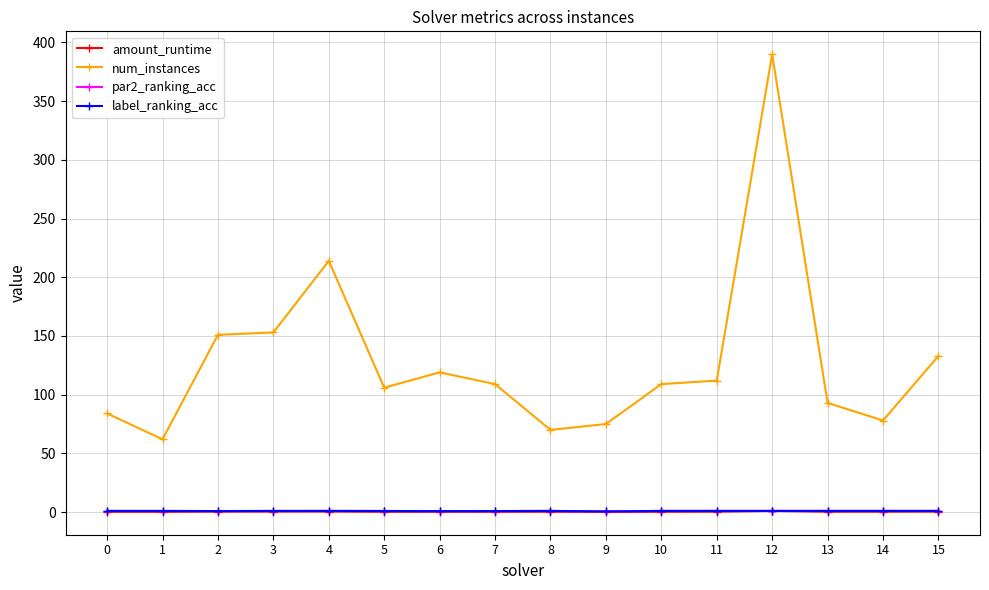

What value does the label_ranking_acc series have at 12?

1.0